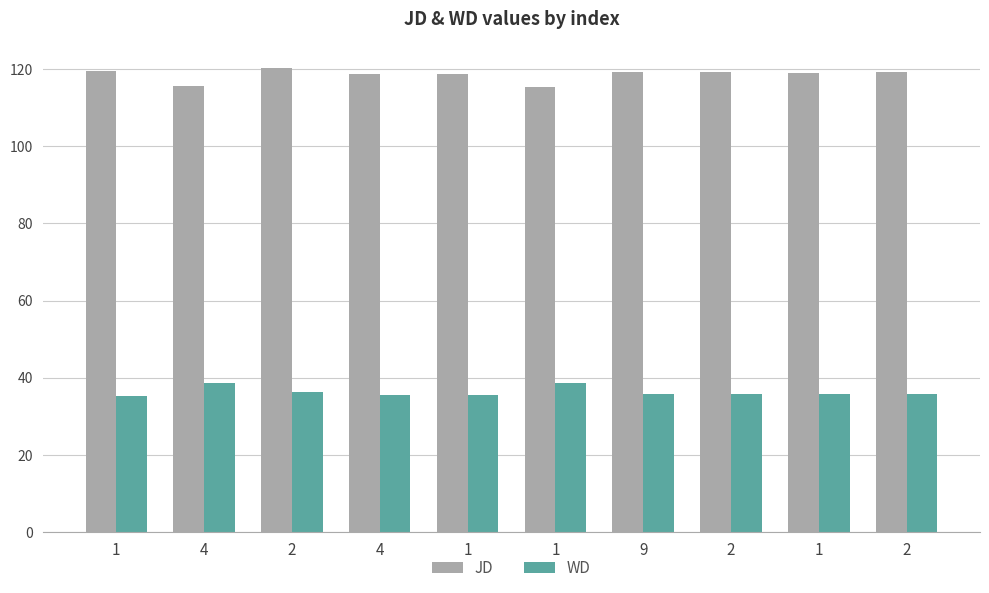

Are the bars grouped side by side (vs. stacked)?

Yes